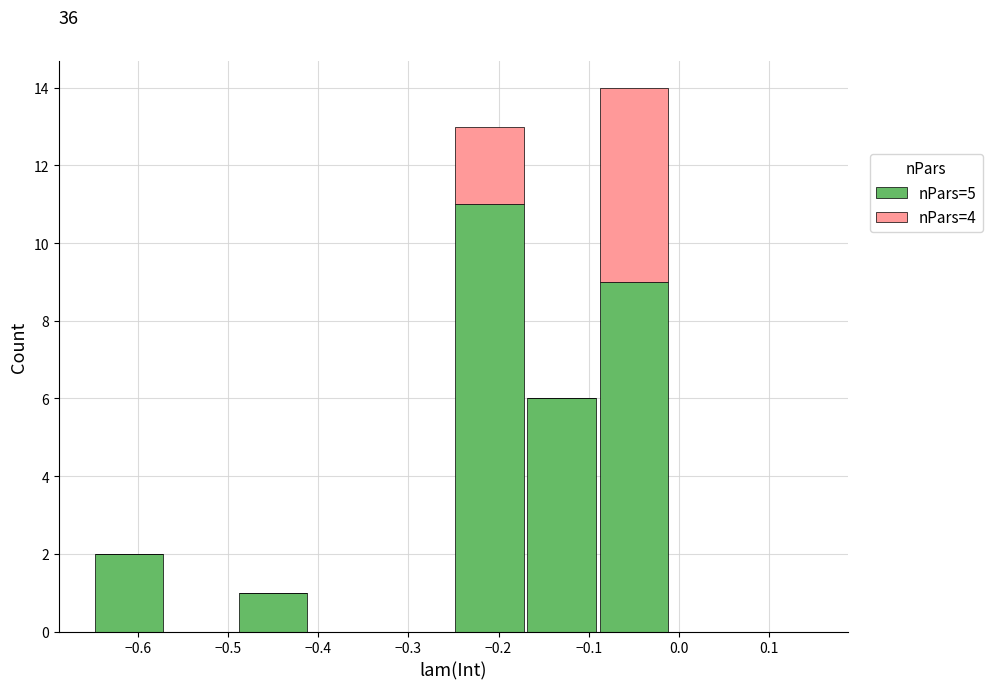

Which range on the x-axis has the tallest stacked bar (by total height)?

-0.09 to -0.01